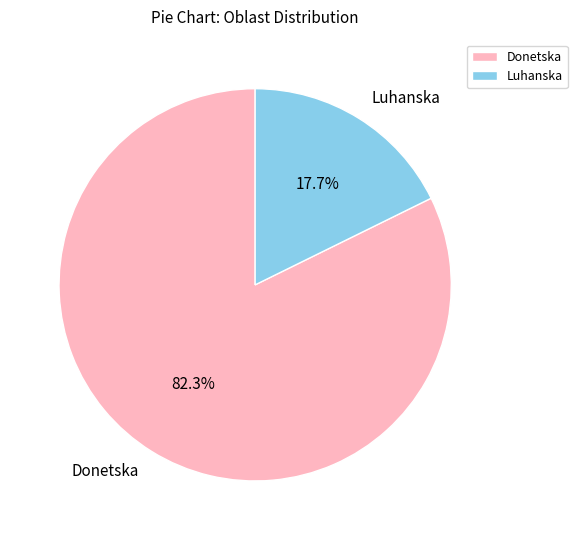

Is it true that Donetska is 82% of the pie?

True